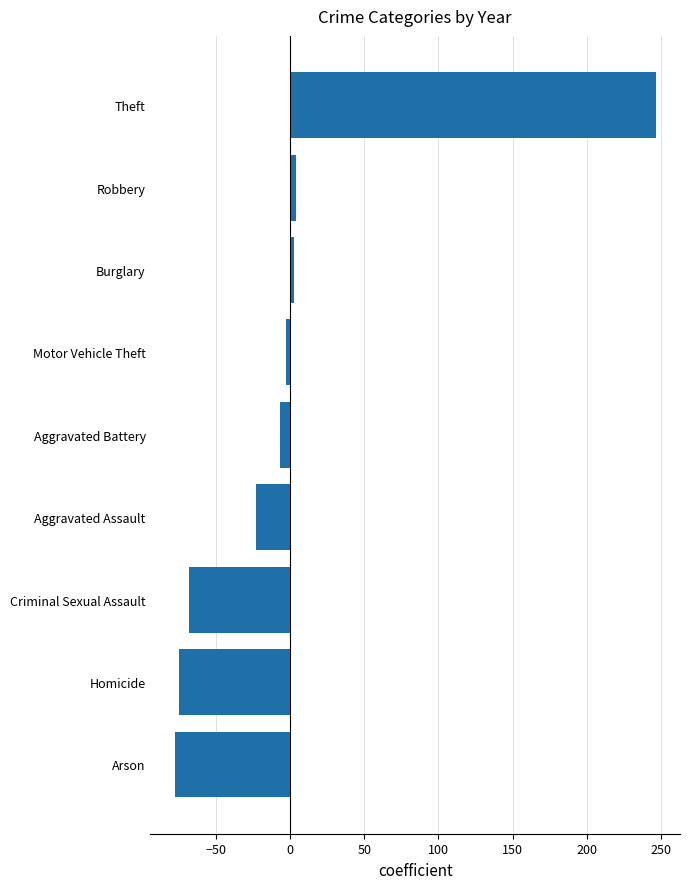

Reading bottom to top, list all the values displayed in this chart.

-77.8	-74.7	-68.0	-23.0	-6.5	-2.7	2.3	3.8	246.5